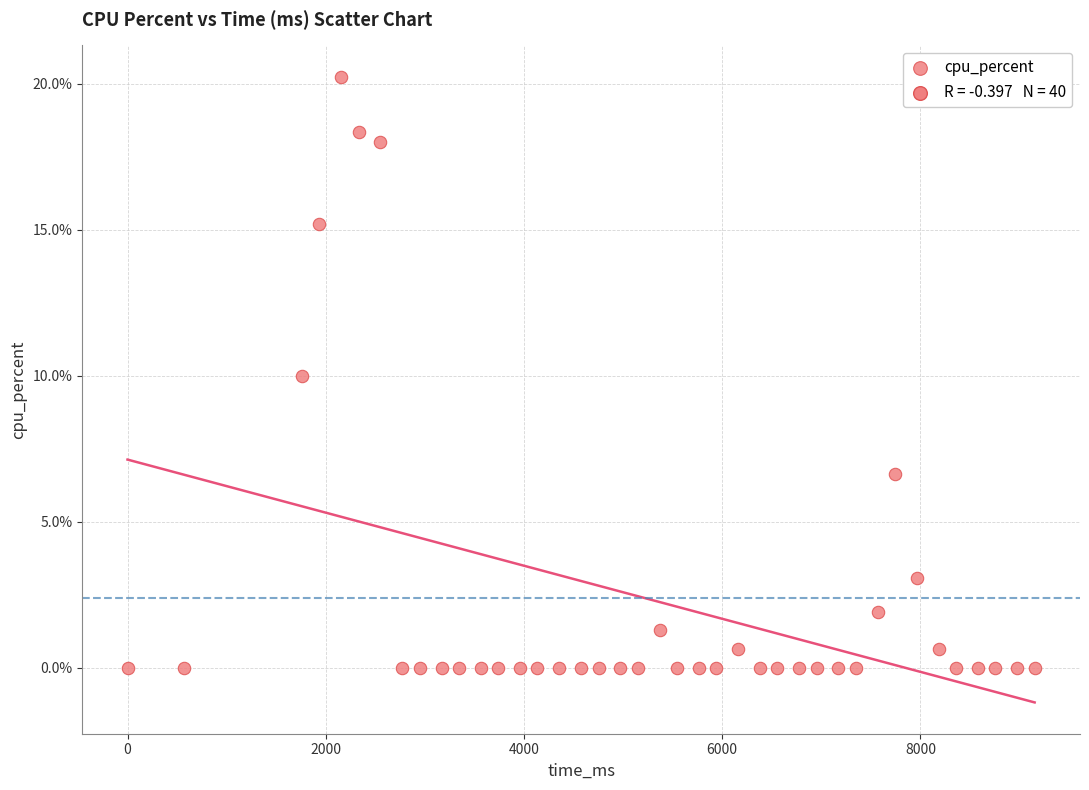

What is the range of Y values (max minus min)?

20.3